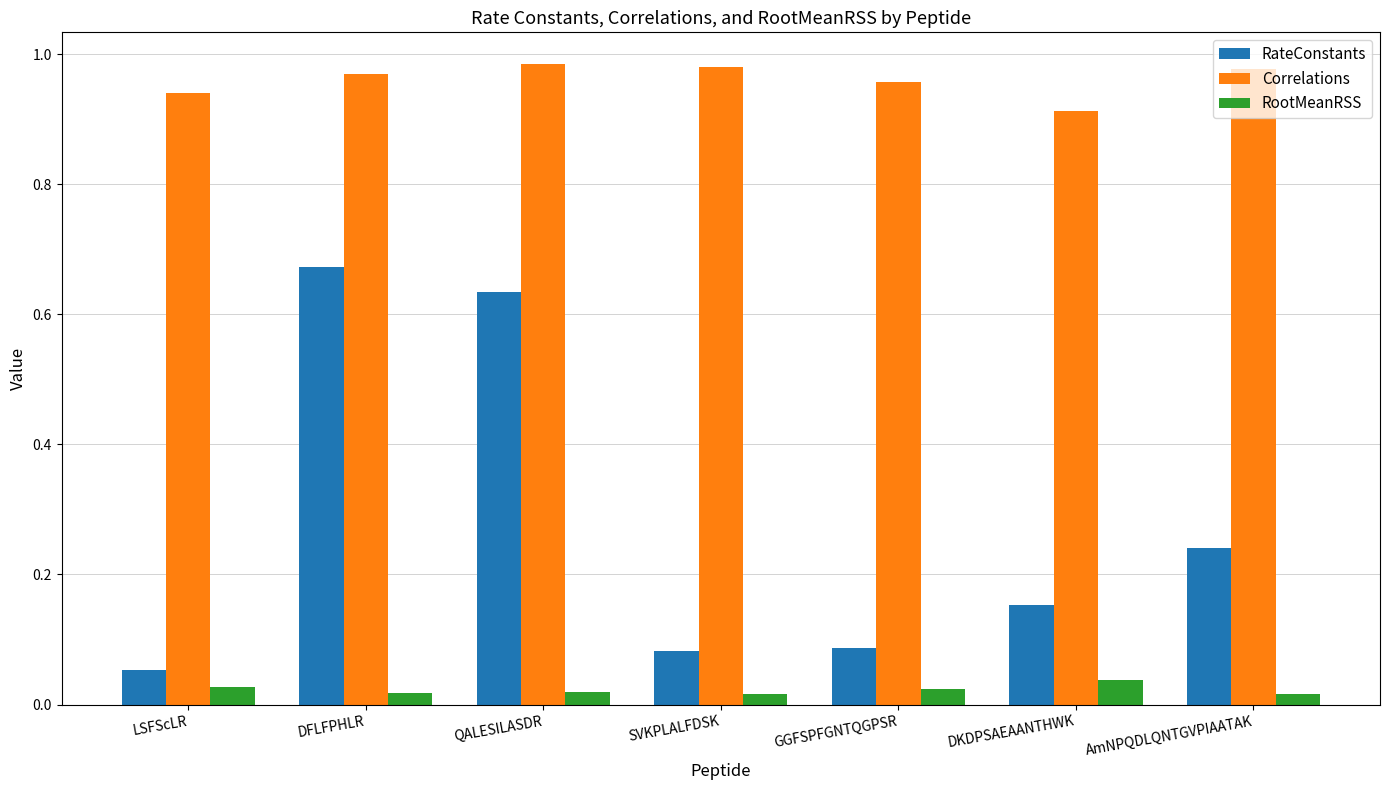

What is the label of the 7th bar from the right?

LSFScLR